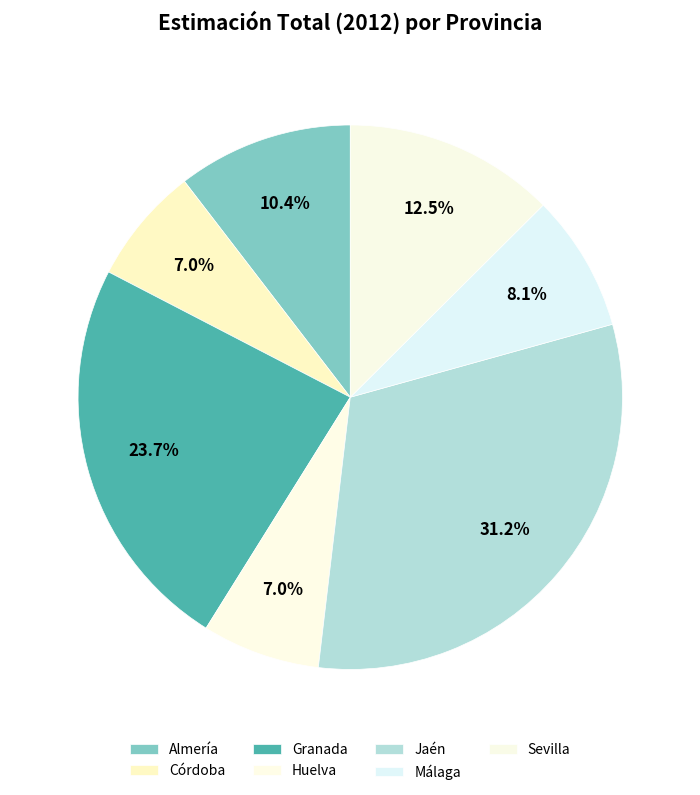

To the nearest percent, what is the difference between the Sevilla and Granada slice percentages?

11%